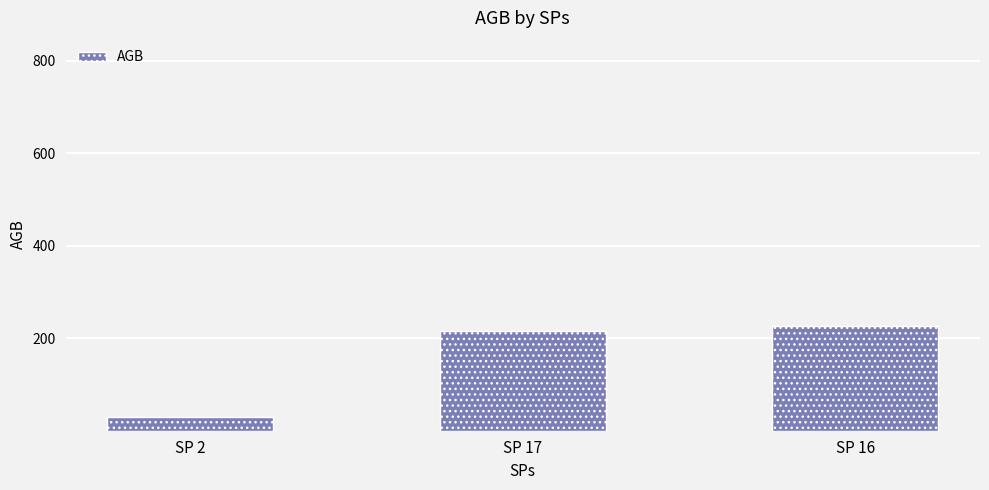

Between SP 2 and SP 16, which is larger?

SP 16